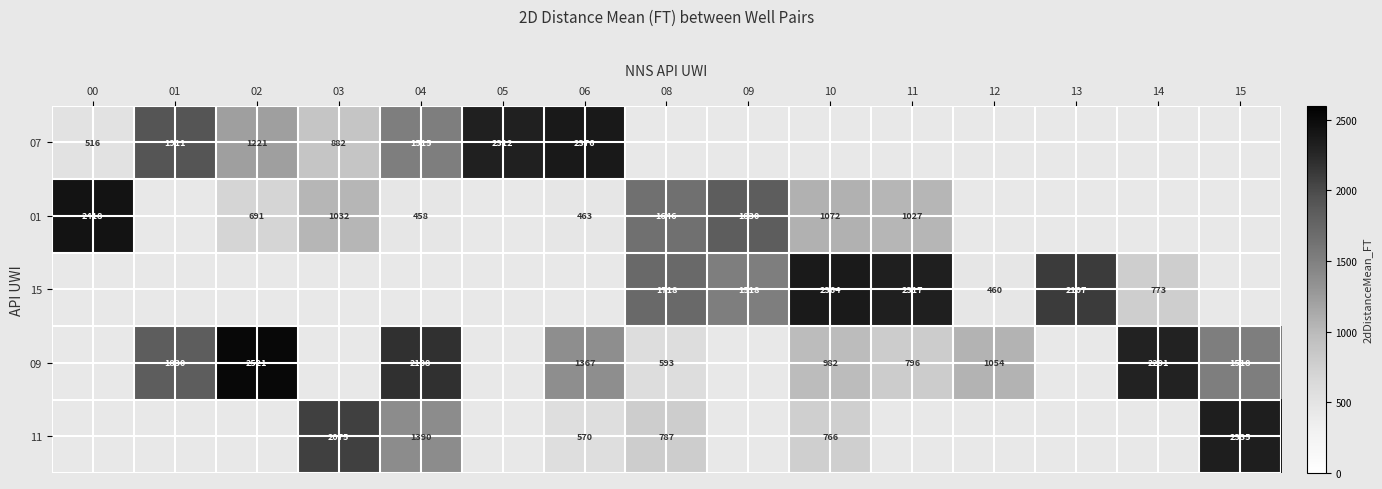

Is it true that 09 equals 1553.5 at 10?

False